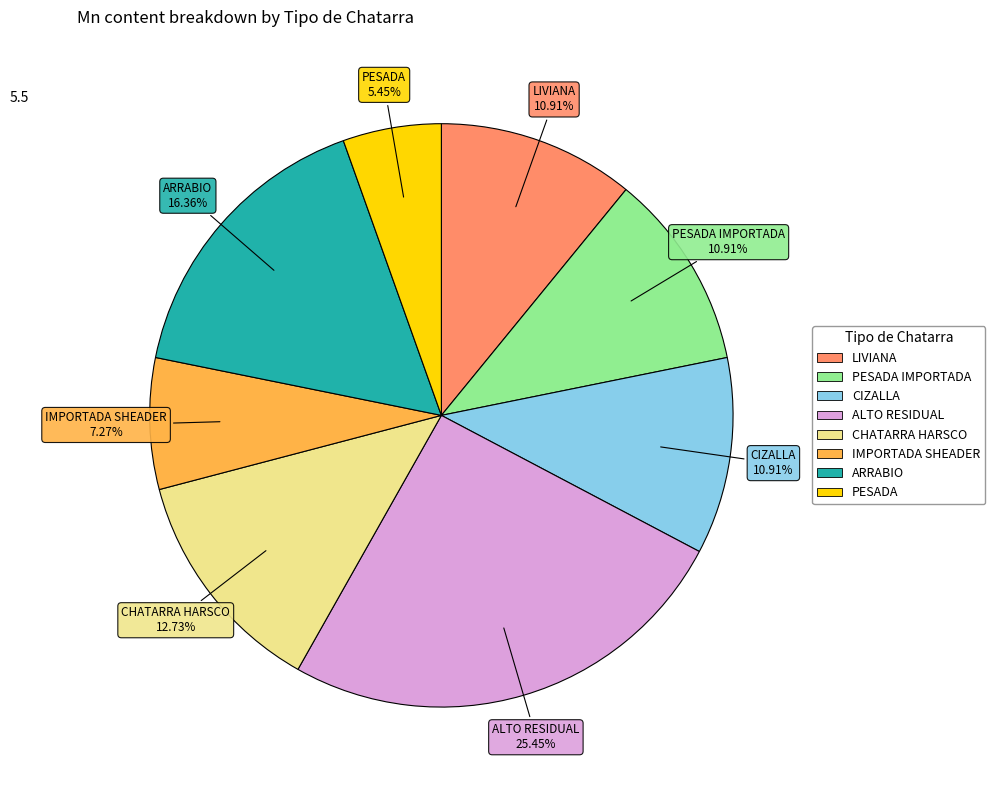

To the nearest percent, what is the difference between the largest and smallest slice percentages?

20%